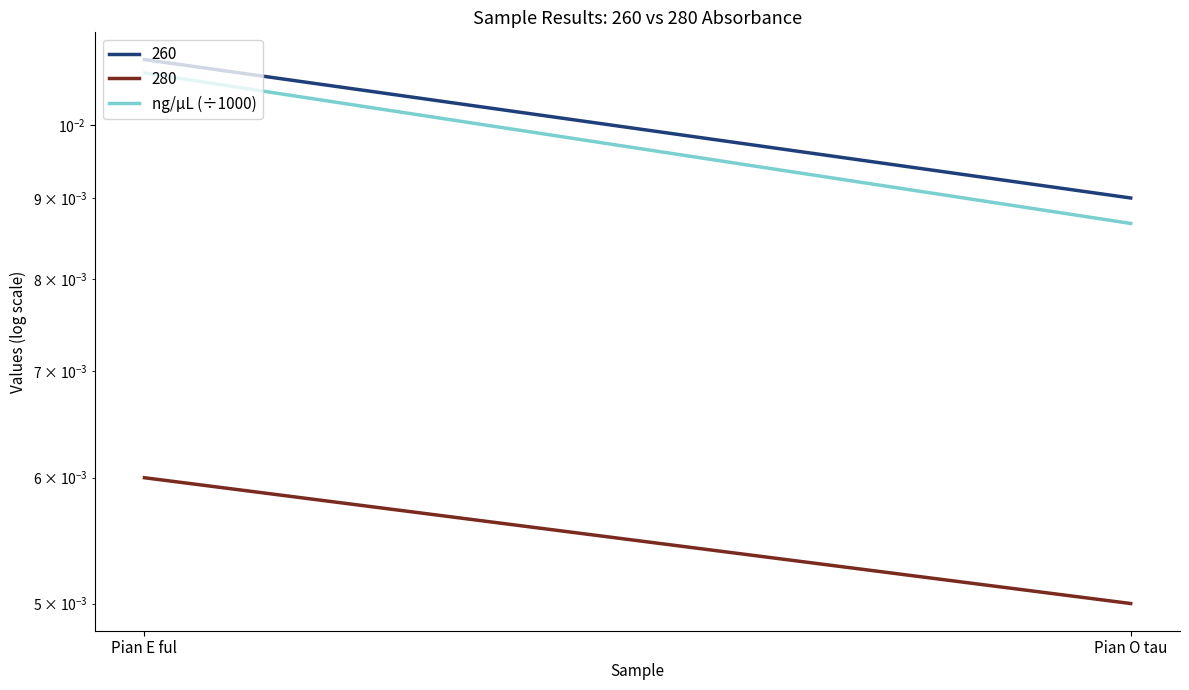

Is it true that the value at Pian E ful is 0.0?

False